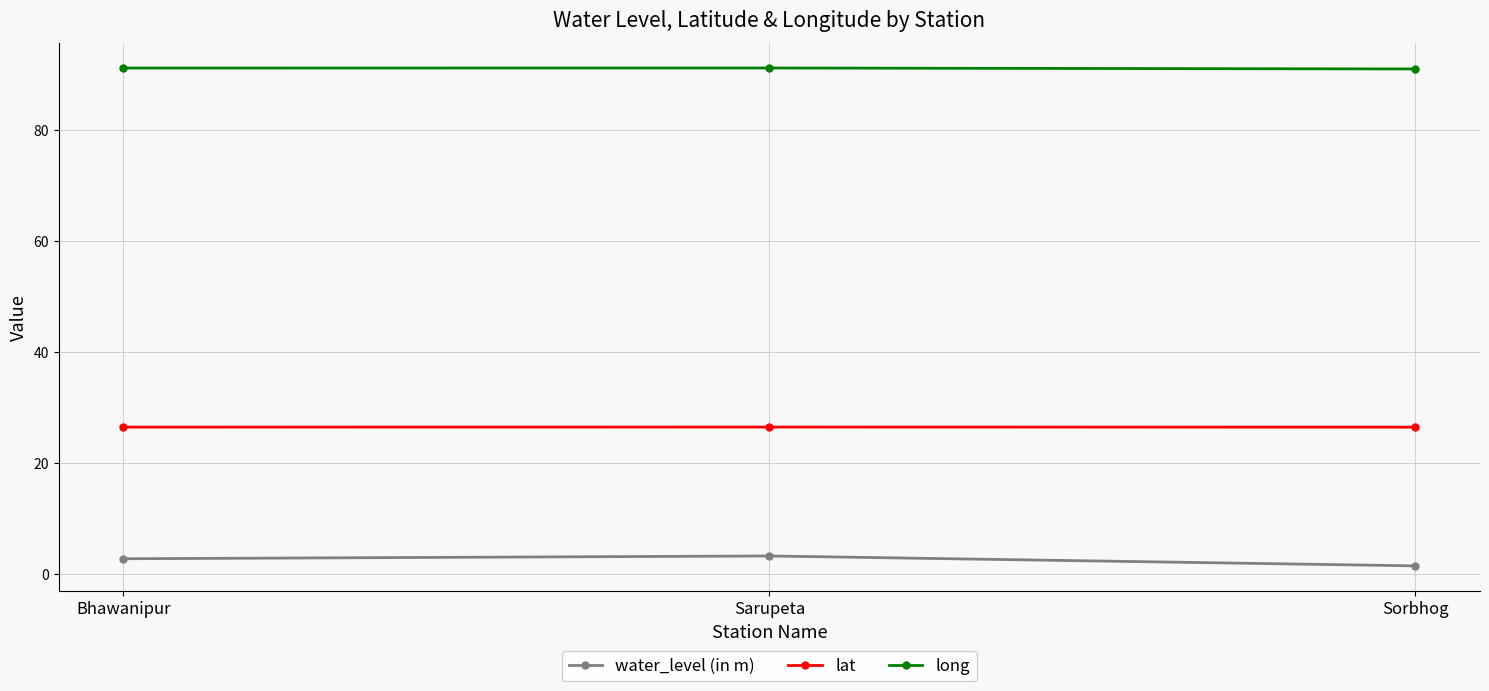

Count the number of data series in this chart.

3